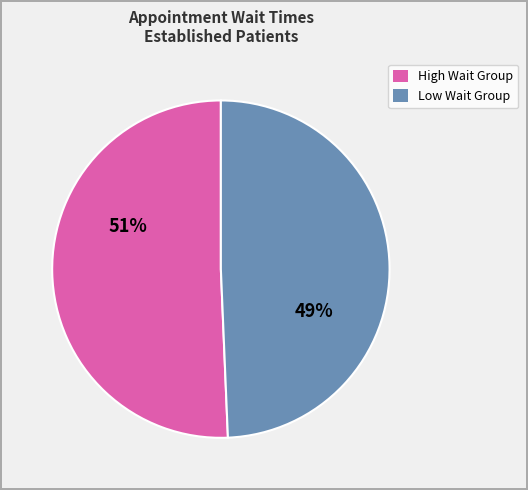

Is there a majority slice in this chart?

Yes